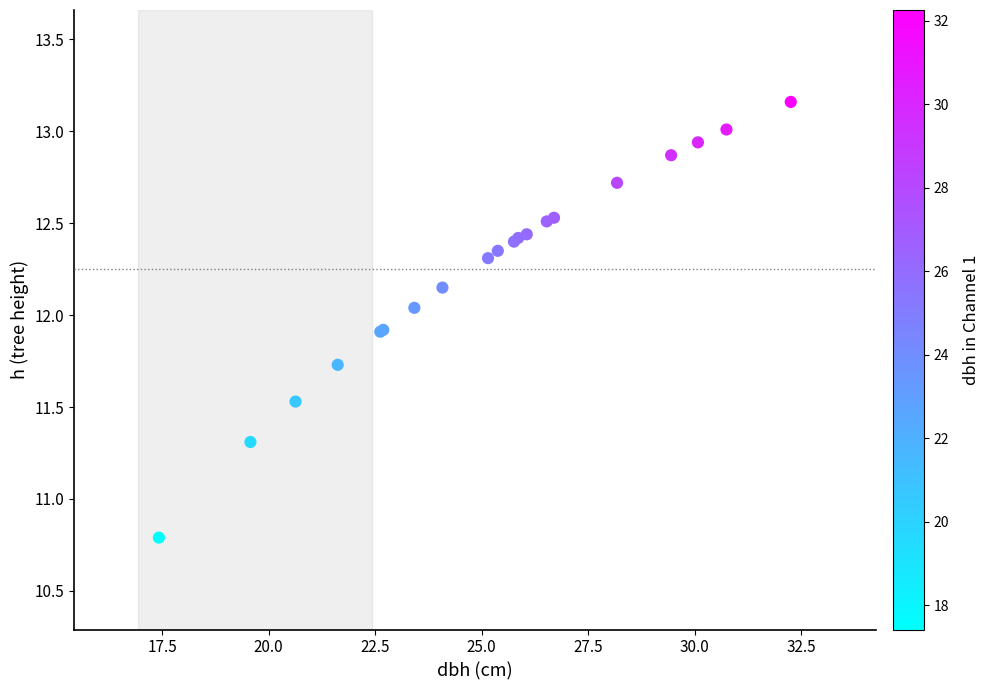

What Y value in the scatter plot is closest to 11?

10.8